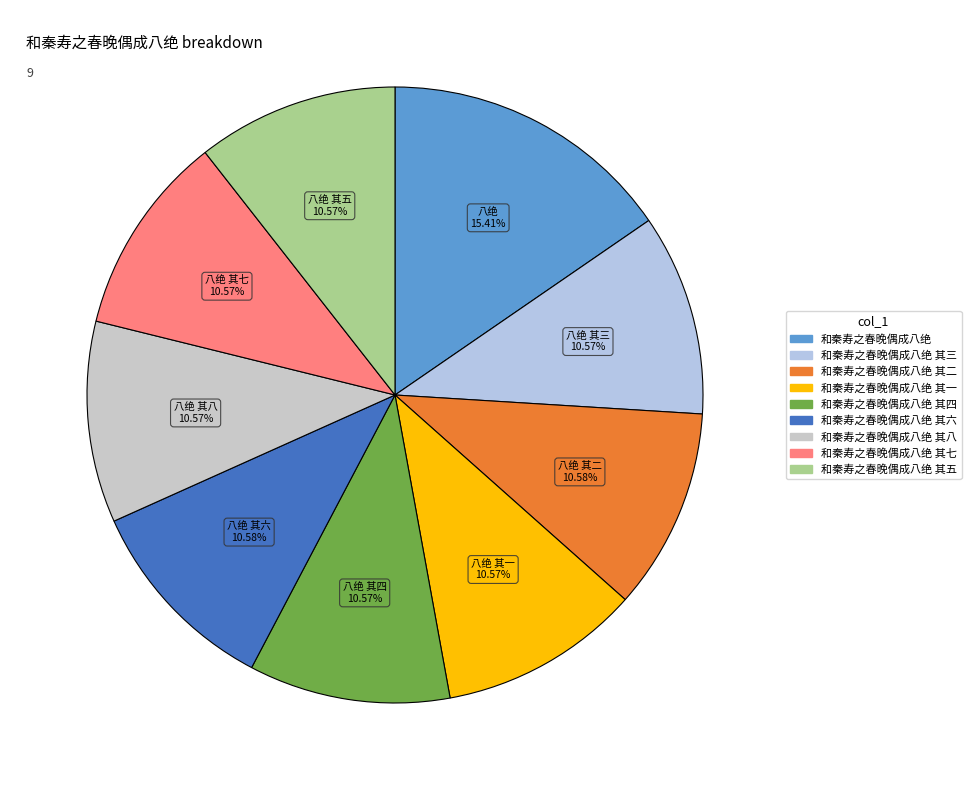

Count the number of slices in the pie.

9